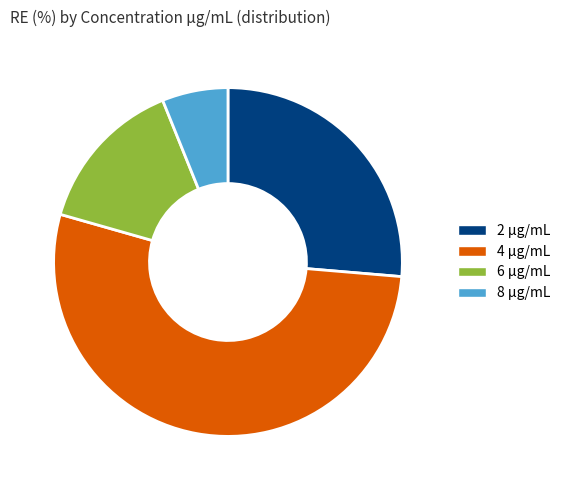

What is the smallest slice in the pie chart?

8